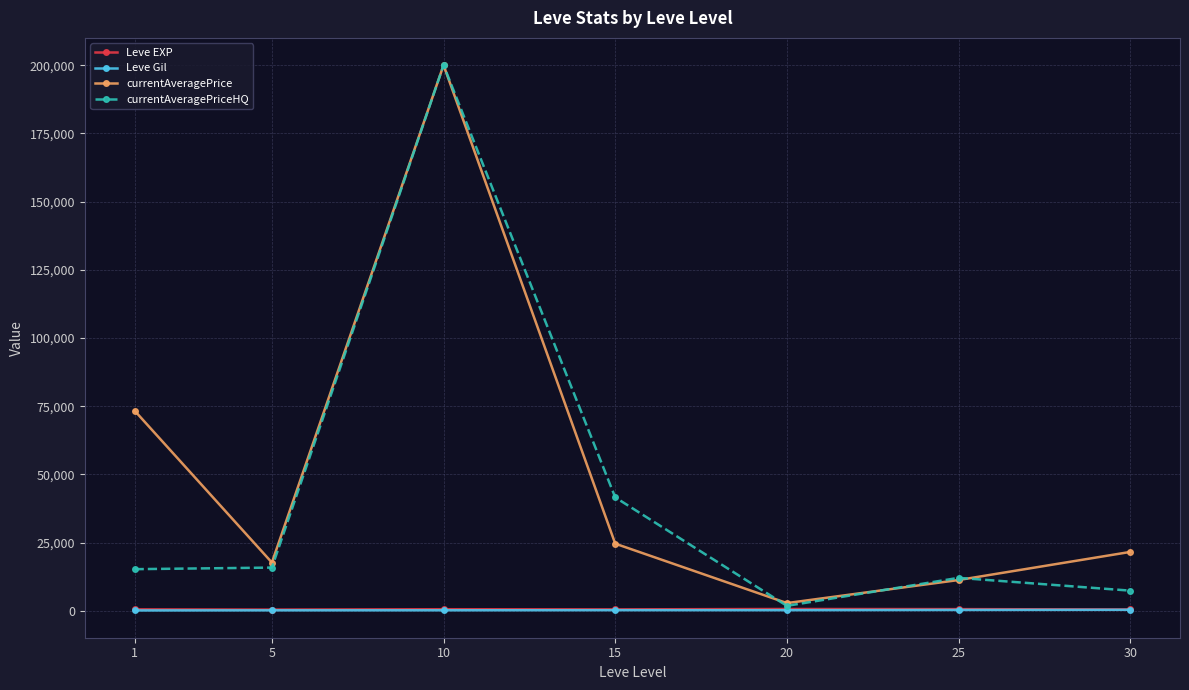

The Leve EXP series shows 428.3 at 5. True or false?

True